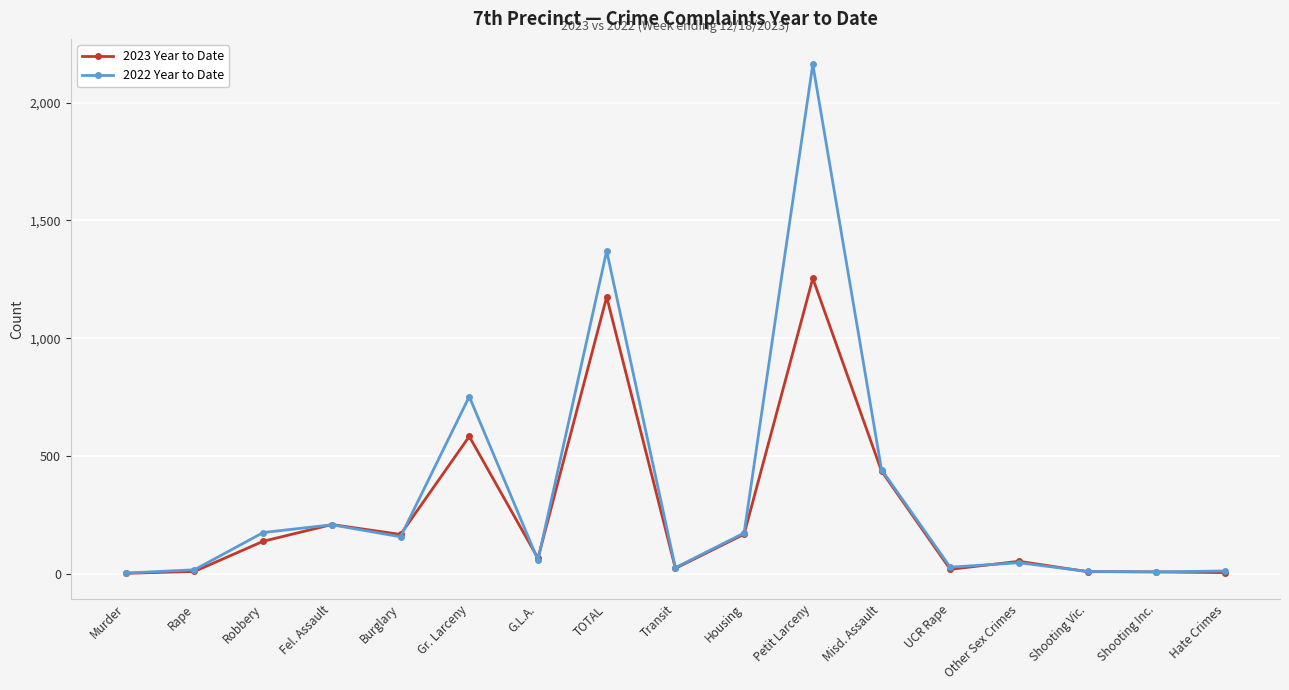

What is the sum of the 2022 Year to Date values at UCR Rape and TOTAL?

1398